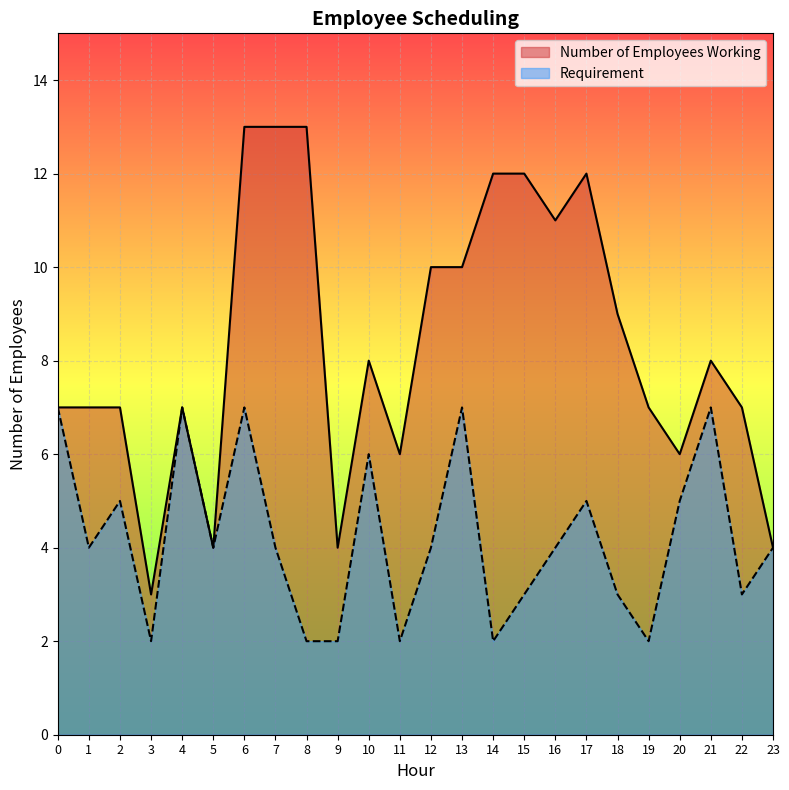

List the labels in order of Requirement value, smallest first.

3, 8, 9, 11, 14, 19, 15, 18, 22, 1, 5, 7, 12, 16, 23, 2, 17, 20, 10, 0, 4, 6, 13, 21